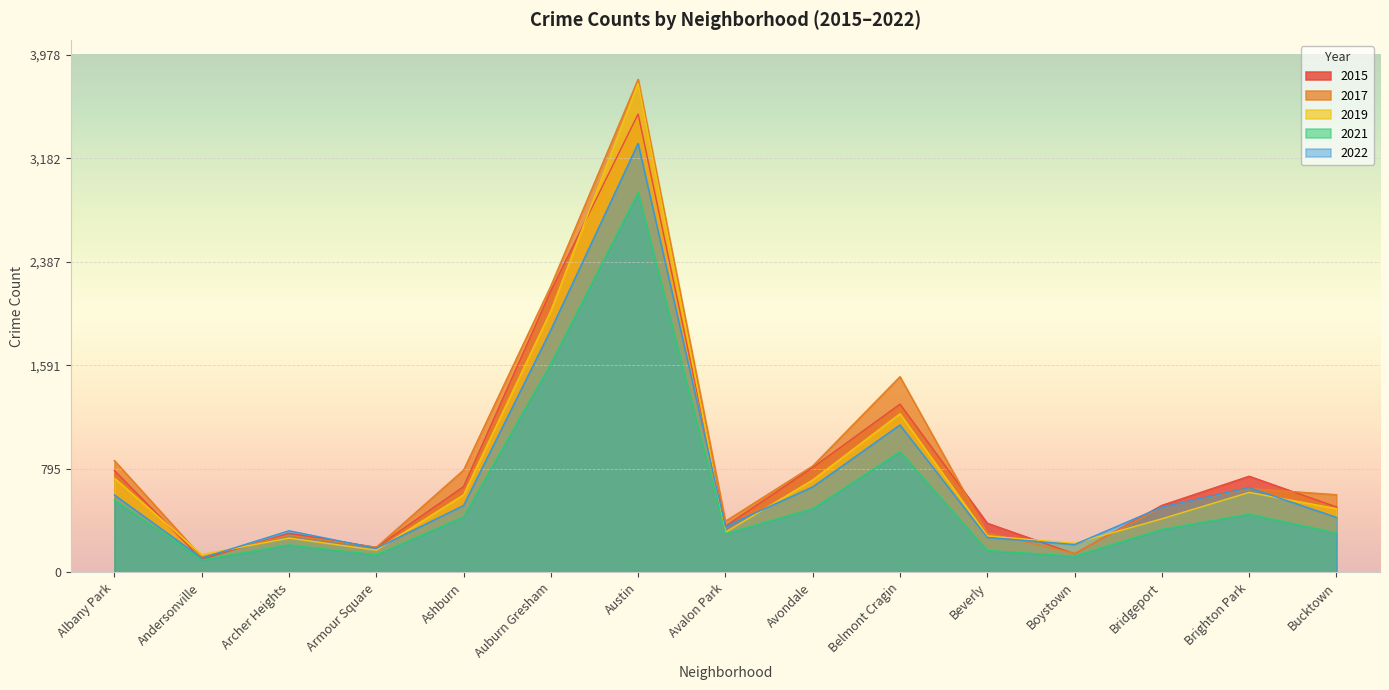

What is the label of the 5th point from the left?

Ashburn